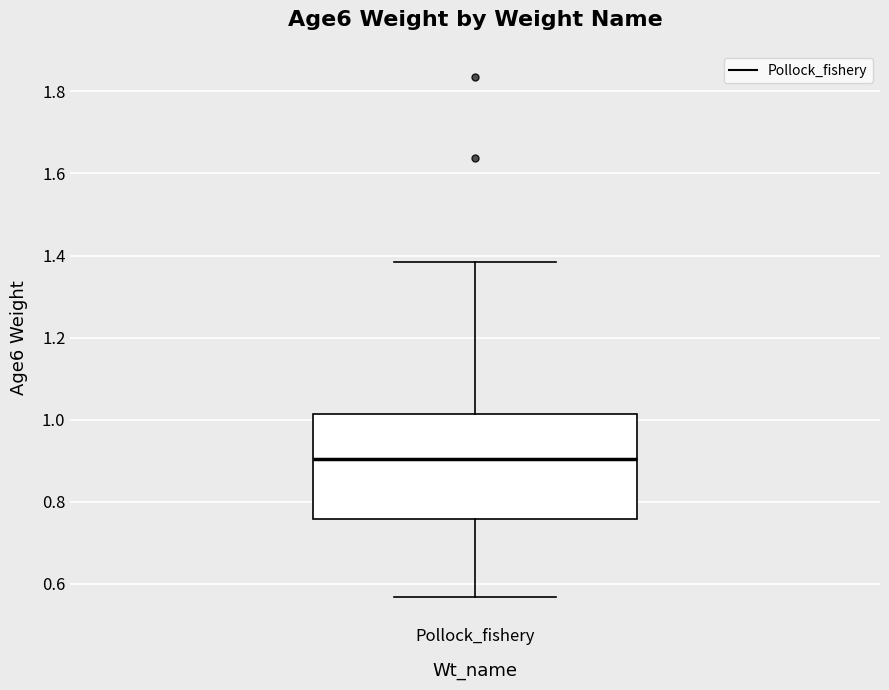

Where is the lower edge of the box for Pollock_fishery on the y-axis? The values are not printed on the chart, so give them approximately, as read against the axis.

0.76